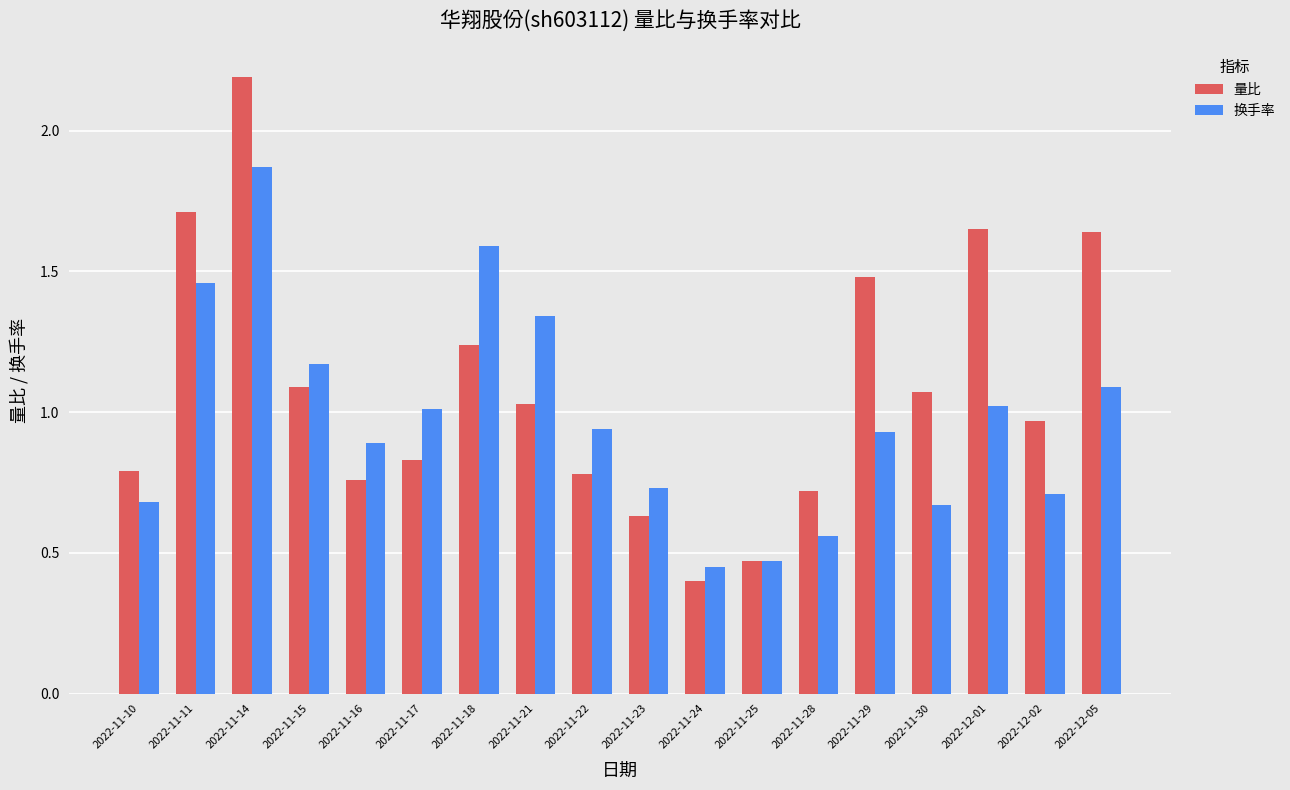

Rank the series by their maximum value, from lowest to highest.

换手率, 量比